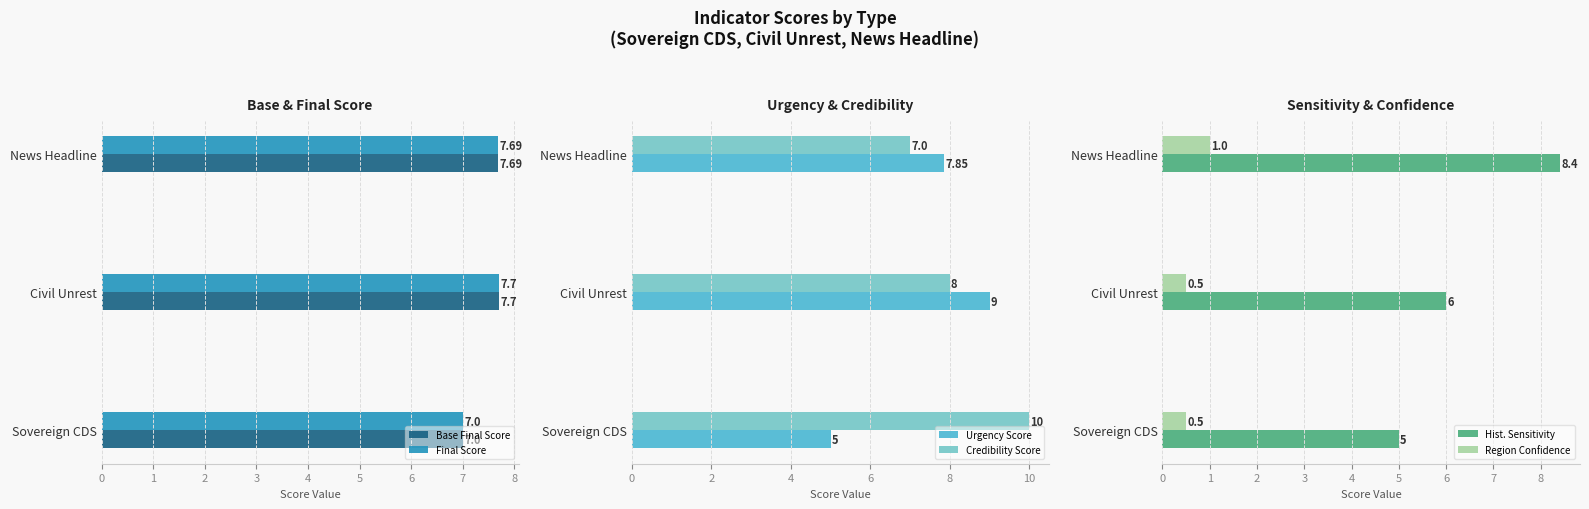

At which category is the sum across all series the highest?

2